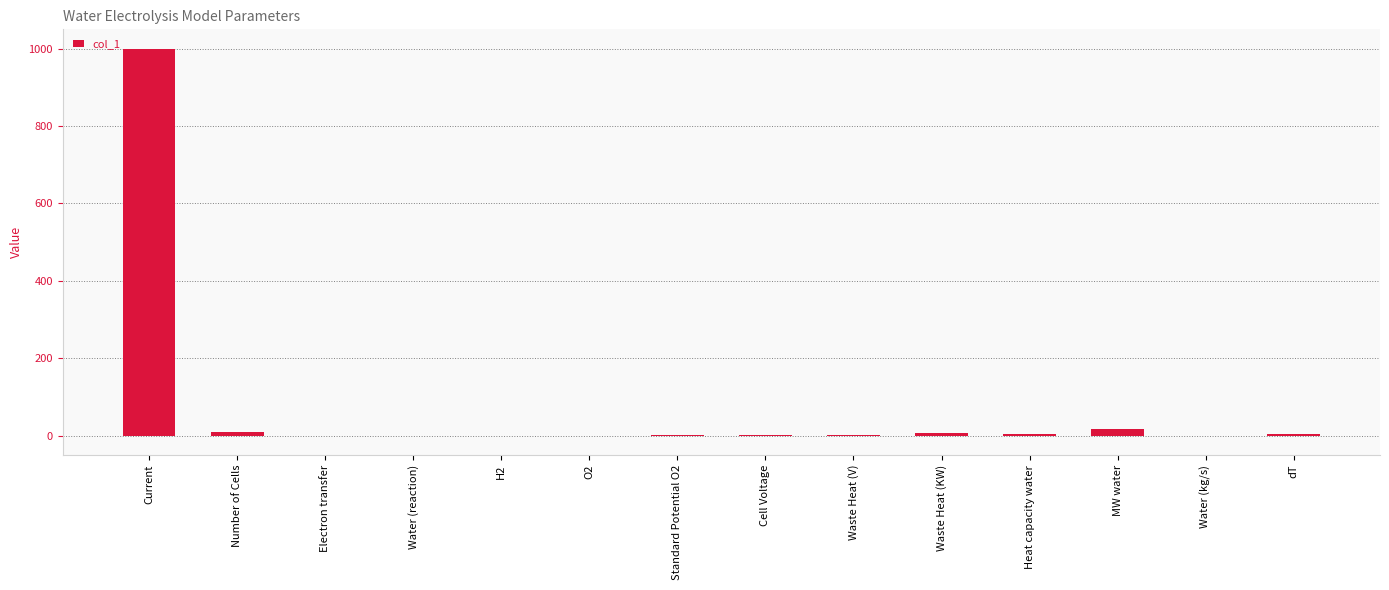

What is the average value?

74.8